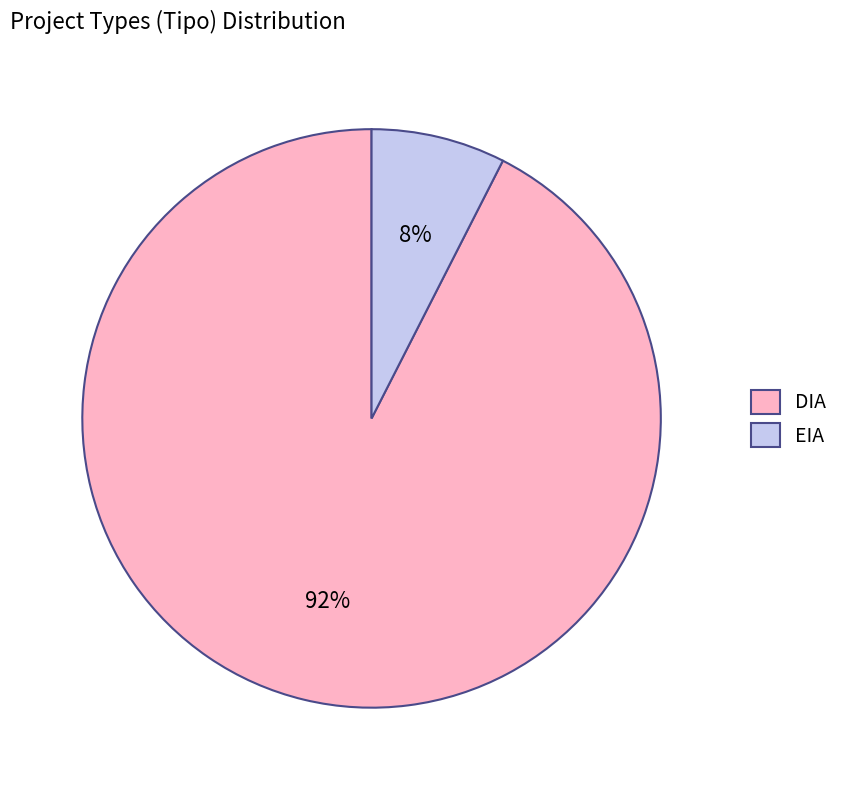

Is it true that DIA is 92% of the pie?

True